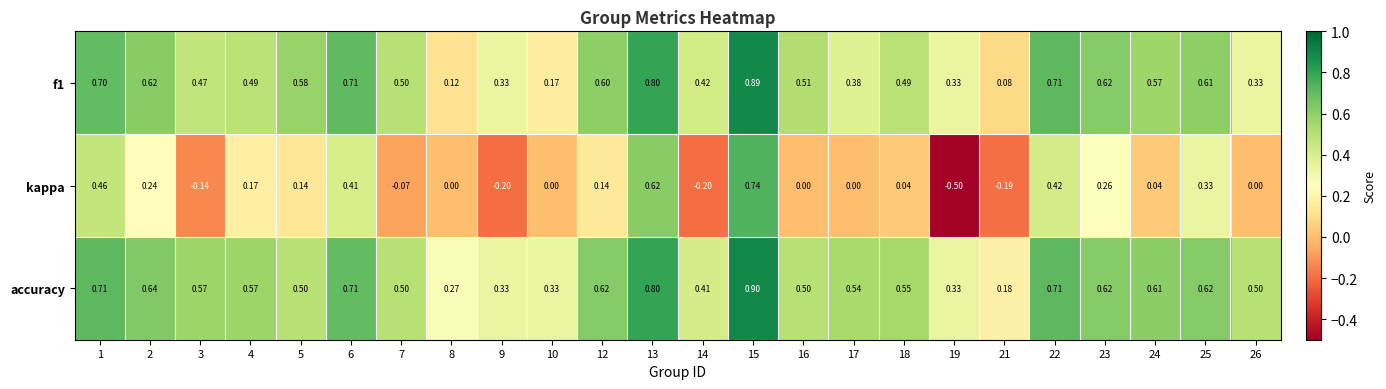

Which series changed the most between 5 and 6?

kappa